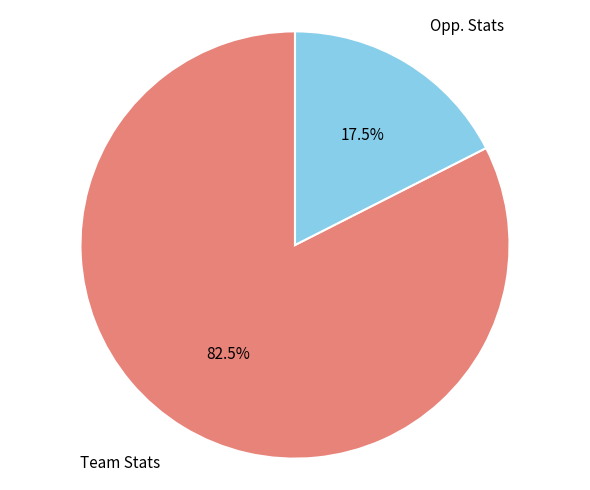

Is there a majority slice in this chart?

Yes